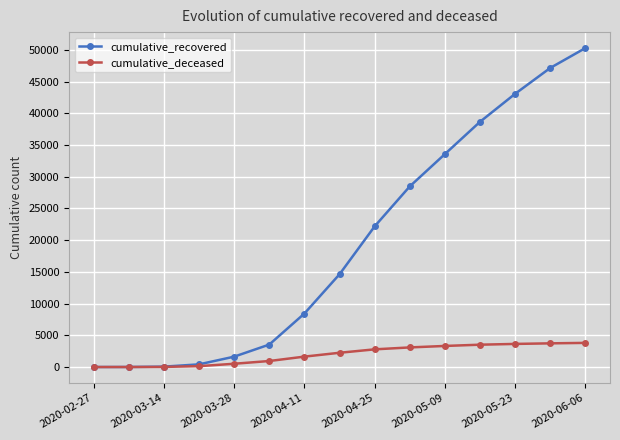

Which series has the largest range (max minus min)?

cumulative_recovered